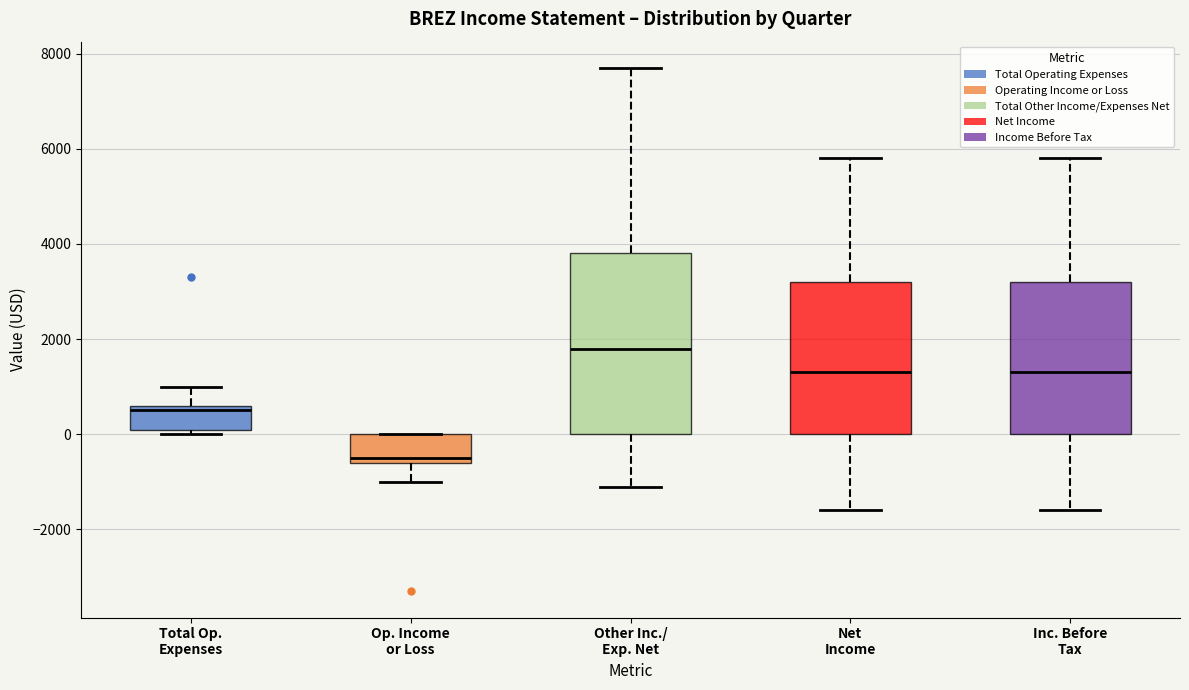

Reading left to right, read every box against the y-axis: the position of its median line, the range the box covers, and the ends of its whiskers. The values are not printed on the chart, so give them approximately, as read against the axis.

Total Op. Expenses: median 600 (just below the box's upper edge), box 200 to 600, whiskers 0 to 1000
Op. Income or Loss: median -400, box -600 to 0, whiskers -1000 to 0
Other Inc./ Exp. Net: median 1800, box 0 to 3800, whiskers -1000 to 7800
Net Income: median 1400, box 0 to 3200, whiskers -1600 to 5800
Inc. Before Tax: median 1400, box 0 to 3200, whiskers -1600 to 5800